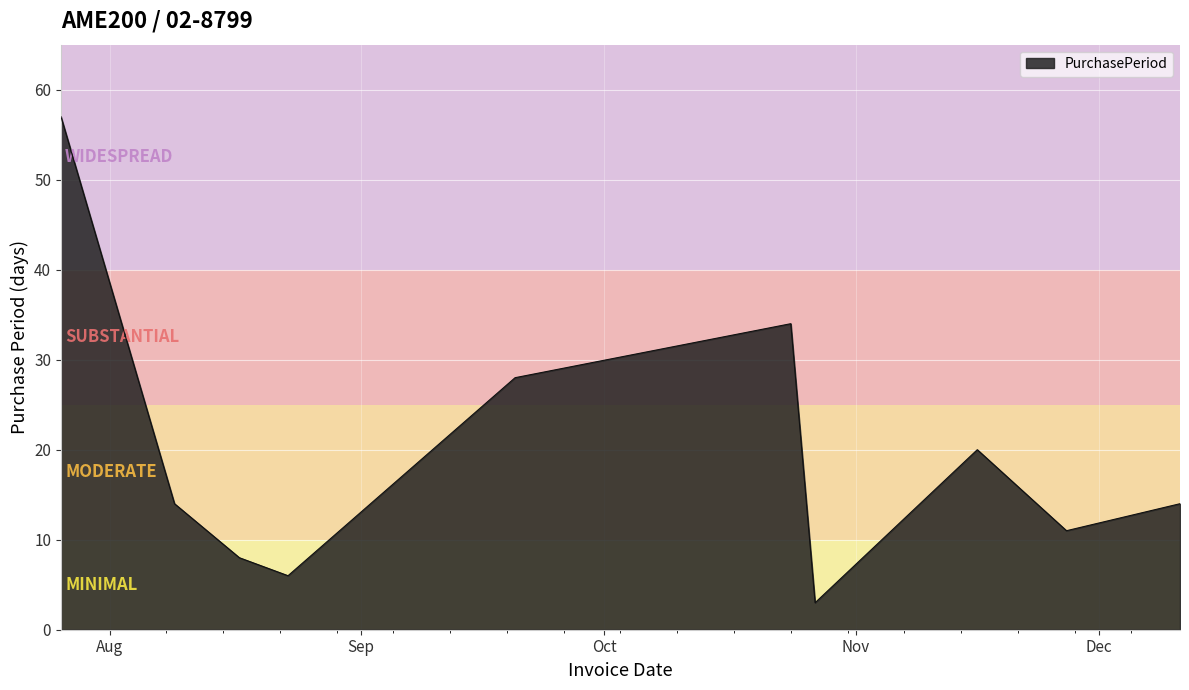

How many categories are shown in the chart?

10